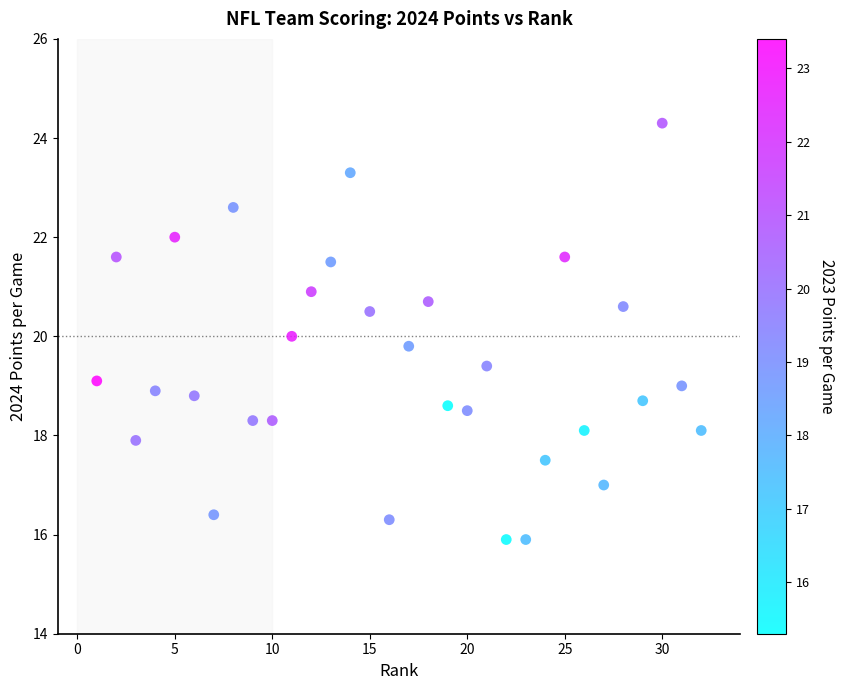

What is the range of Y values (max minus min)?

8.4